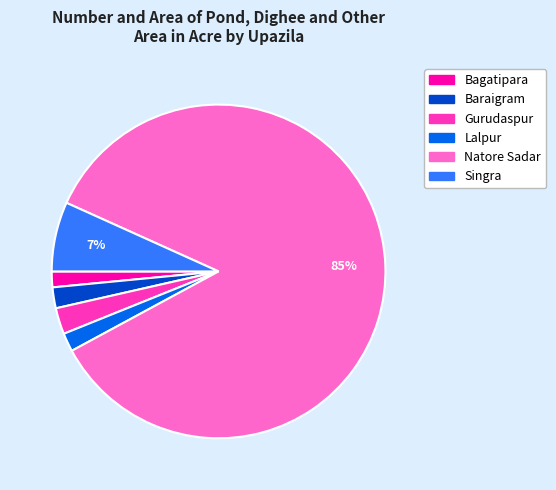

Is the sum of Natore Sadar and Bagatipara greater than half?

Yes